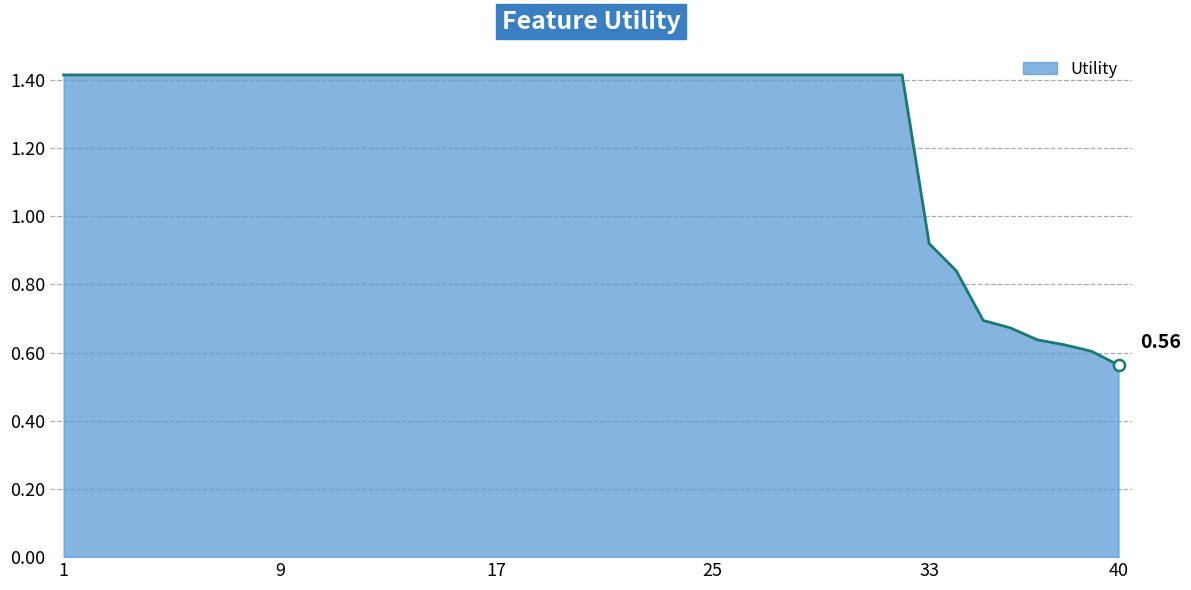

How many values are below 1?

8